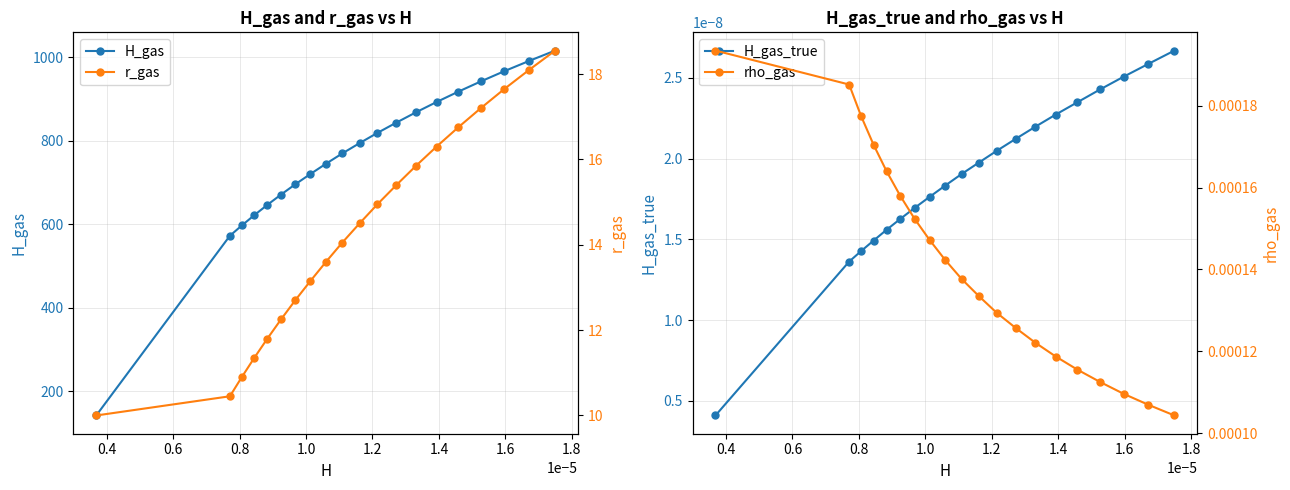

What is the lowest value of the H_gas series?

141.7